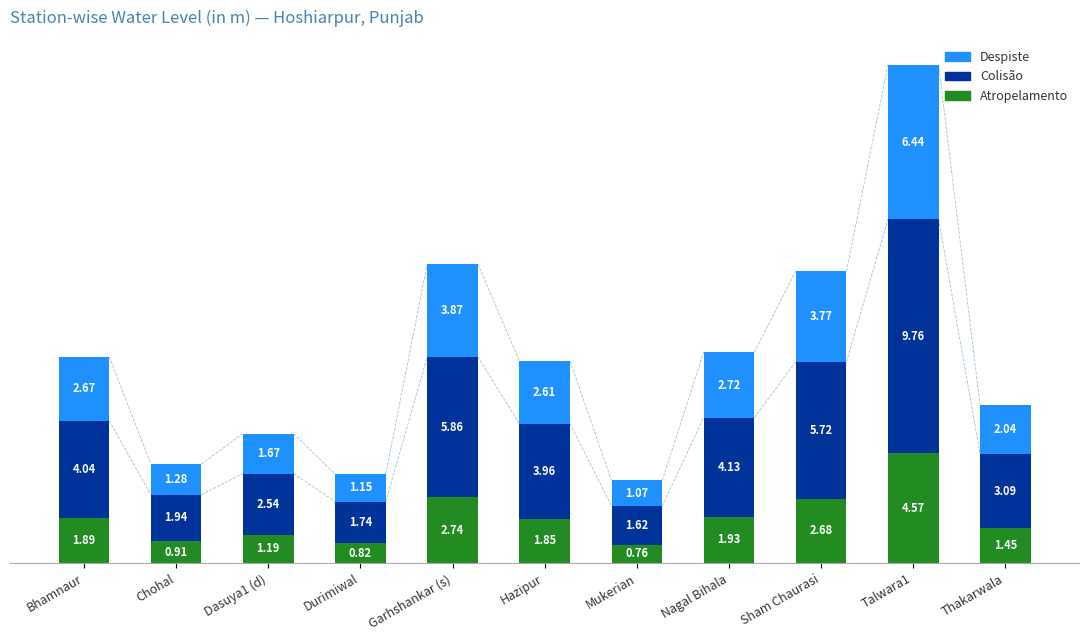

Where is Atropelamento nearest to the value 2?

Nagal Bihala